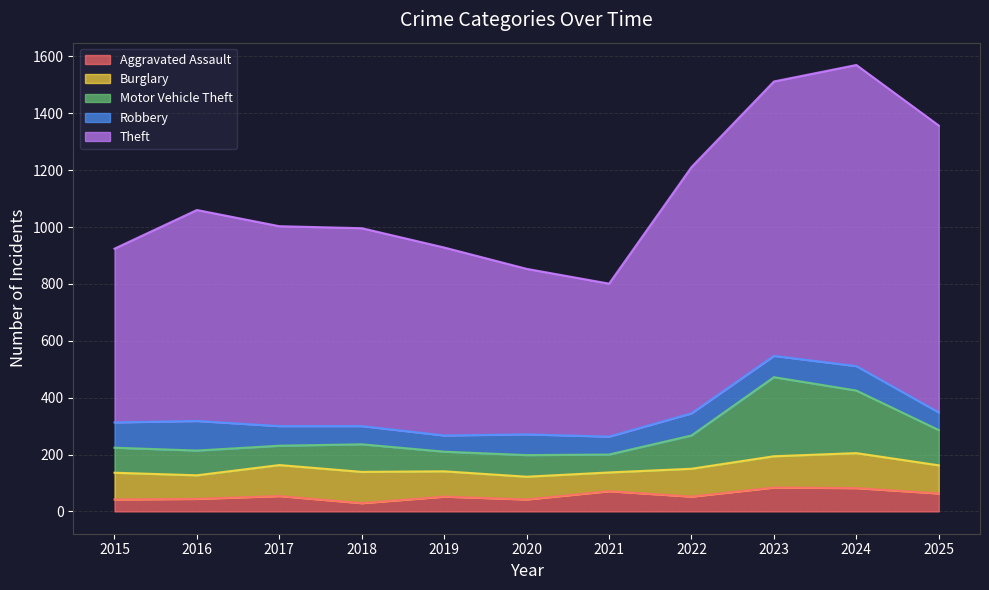

True or false: Theft and Motor Vehicle Theft cross at least once.

False